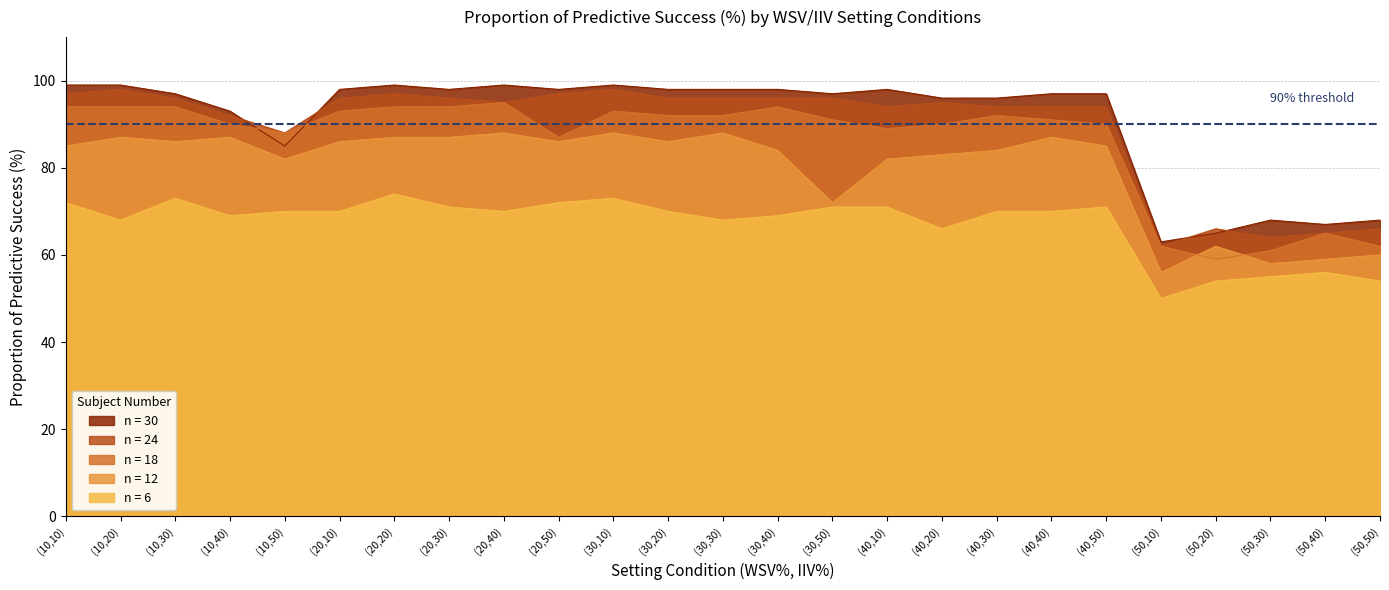

How many interior local valleys does the n = 18 series have?

4